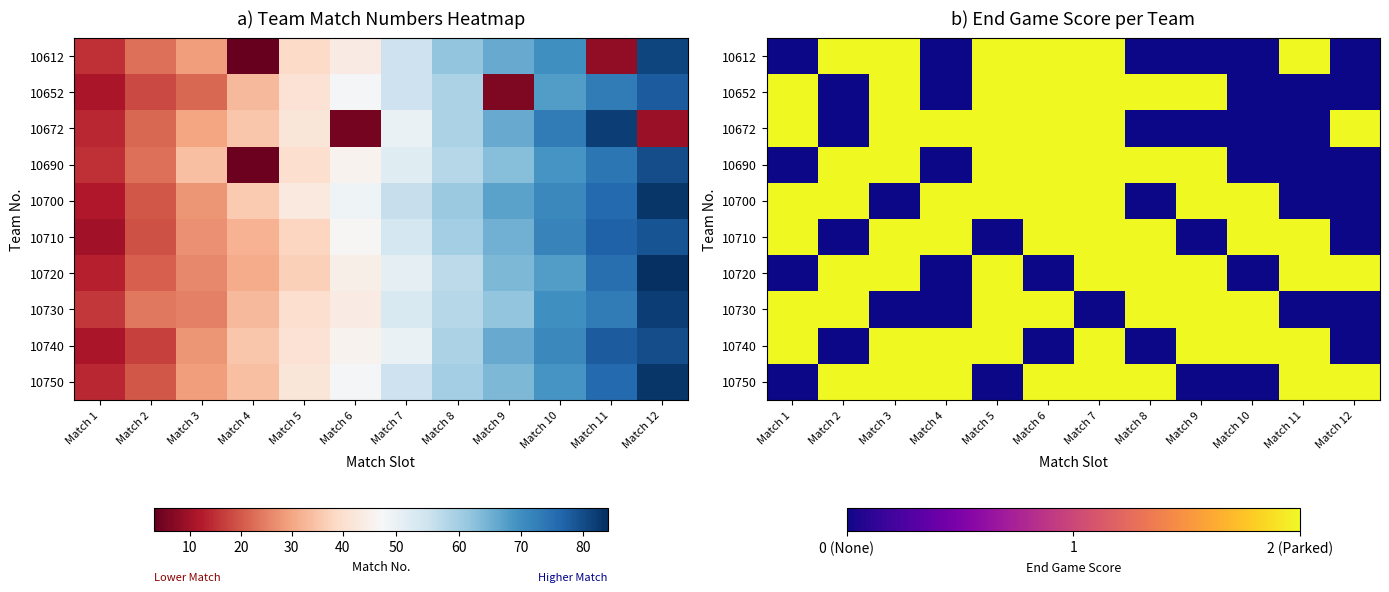

How many categories are shown in the chart?

12